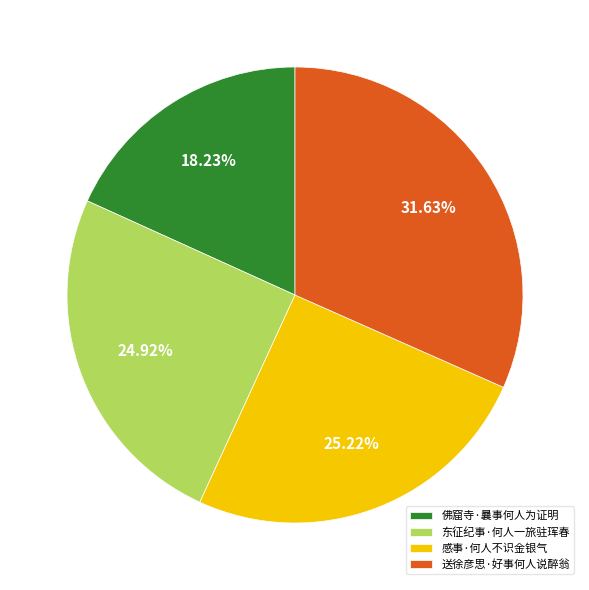

Do 感事·何人不识金银气 and 东征纪事·何人一旅驻珲春 together represent more than half of the pie?

Yes